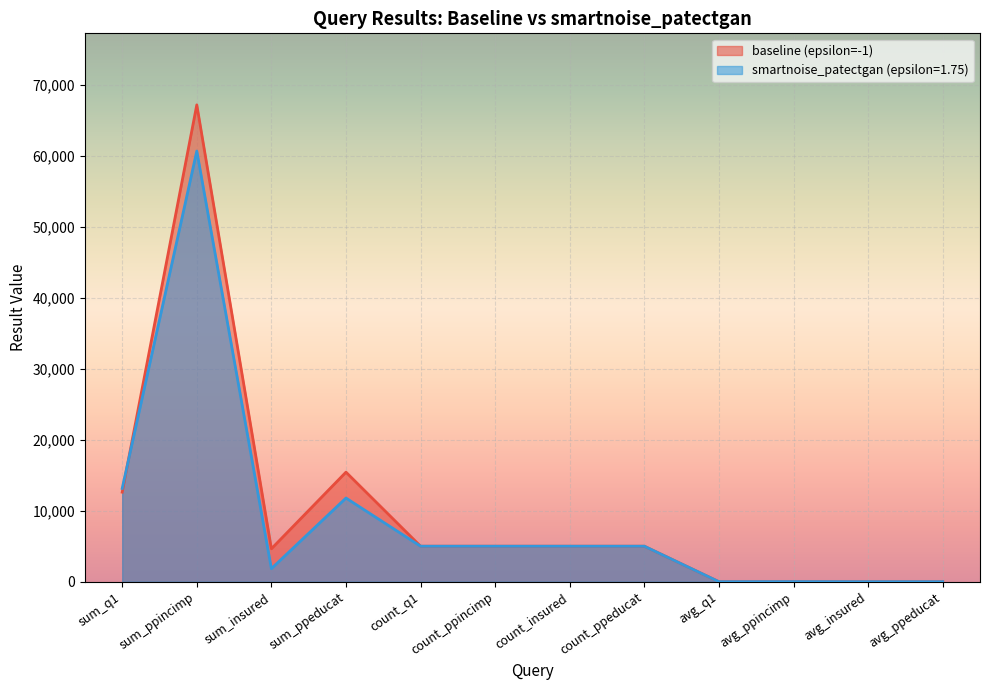

Is it true that baseline (epsilon=-1) equals 3199.5 at sum_ppeducat?

False